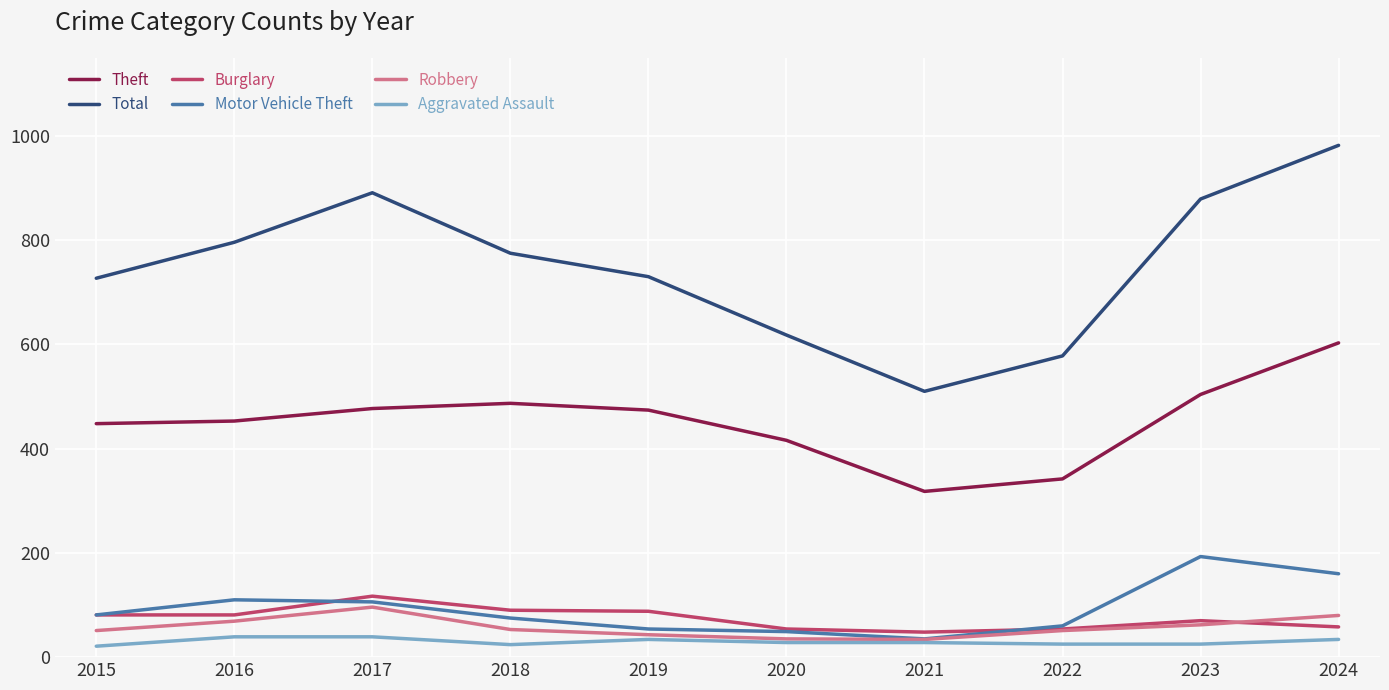

Does the chart have visible grid lines?

Yes